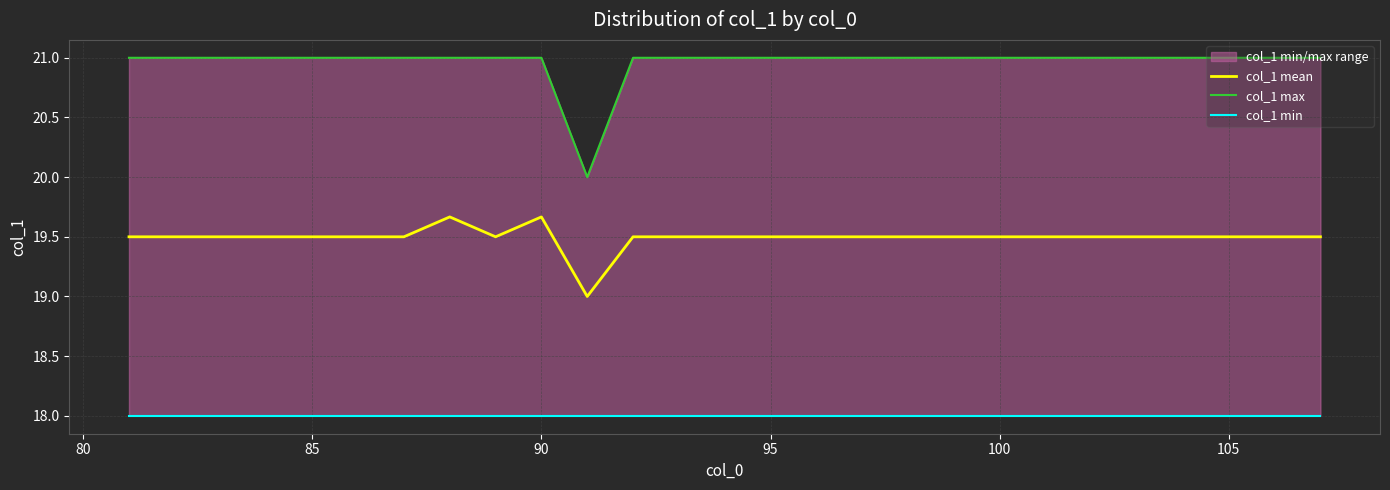

What is the minimum value for col_1 mean?

19.0